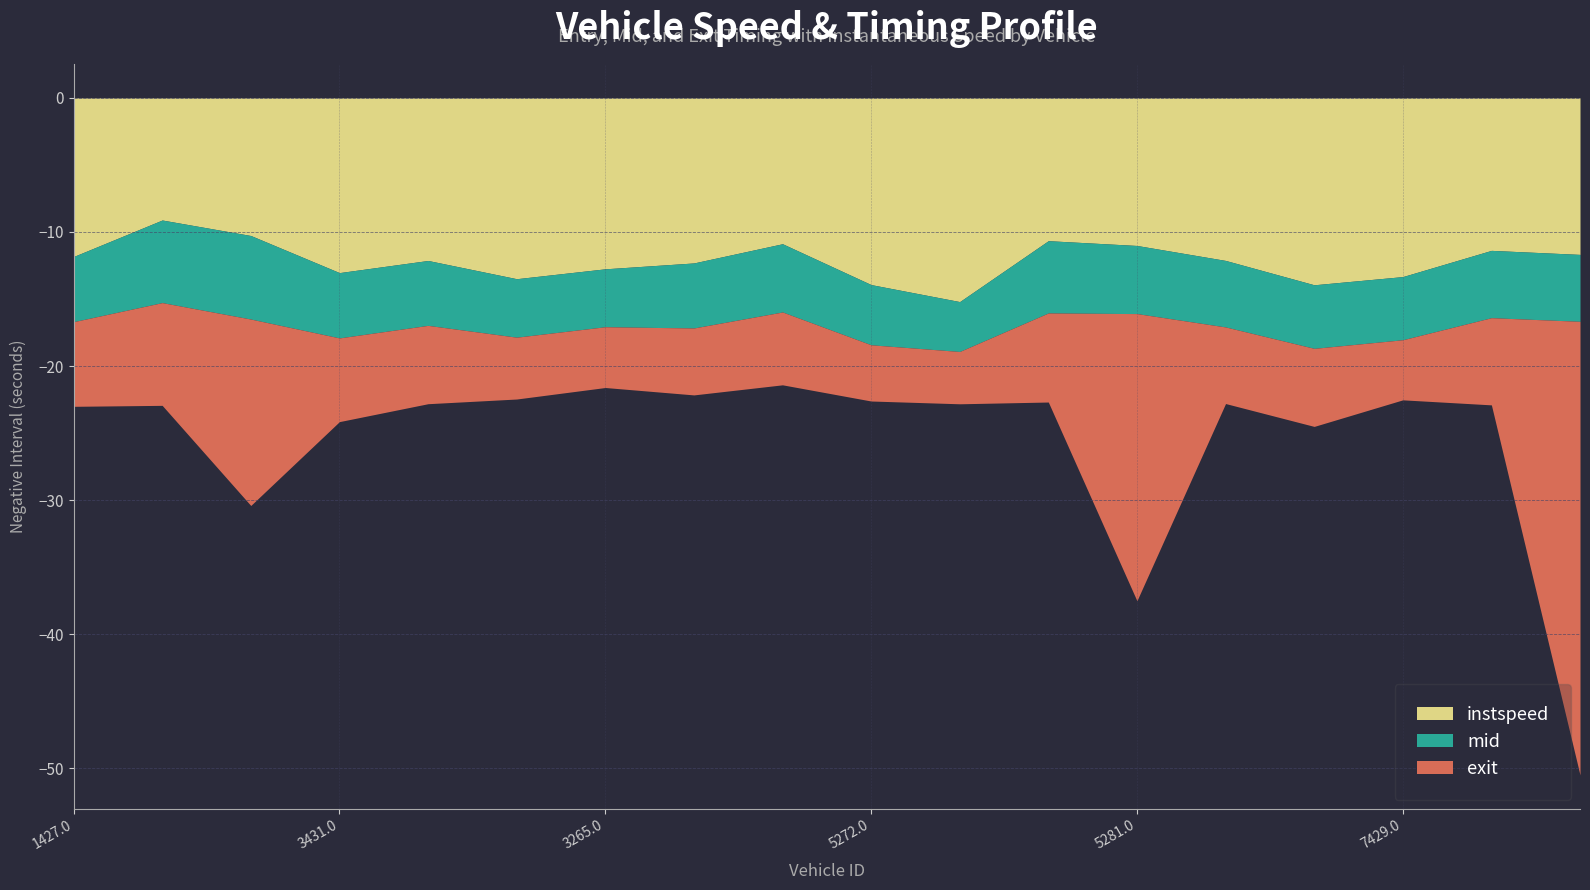

At which label is mid closest to 3872?

3265.0